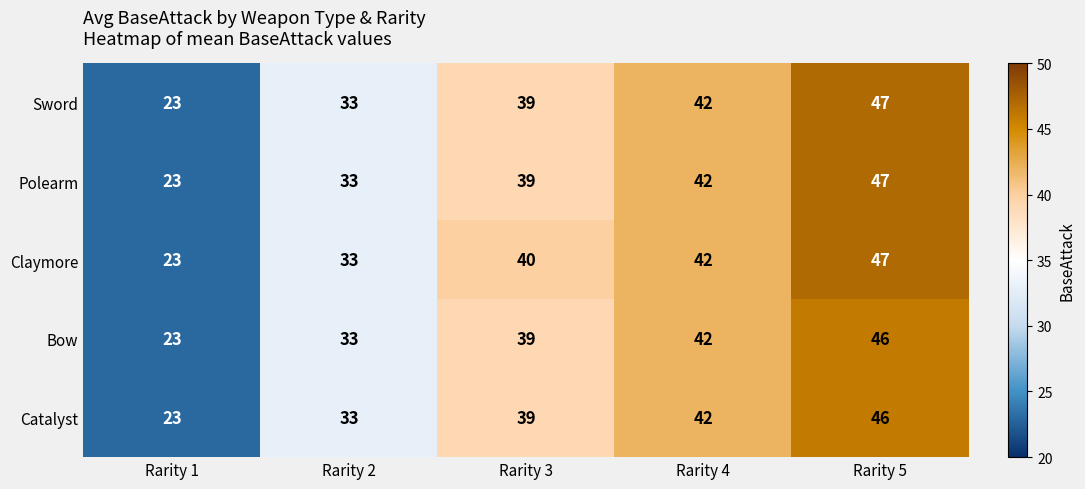

At which label is Claymore closest to 35?

Rarity 2